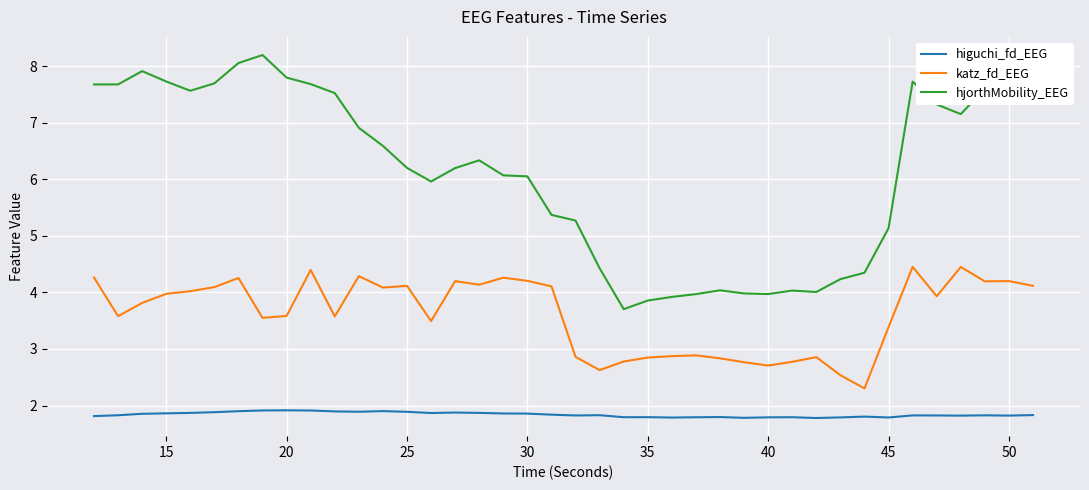

True or false: higuchi_fd_EEG and katz_fd_EEG cross at least once.

False